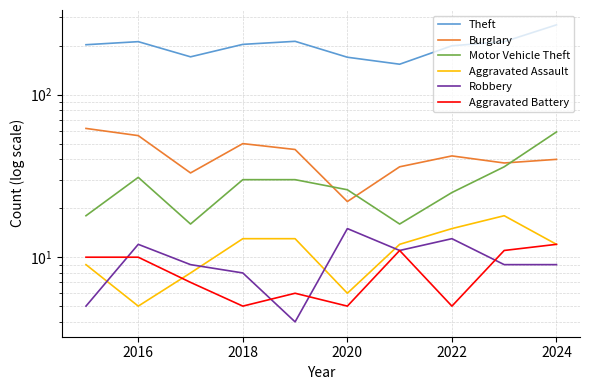

How many data points does each series have?

10